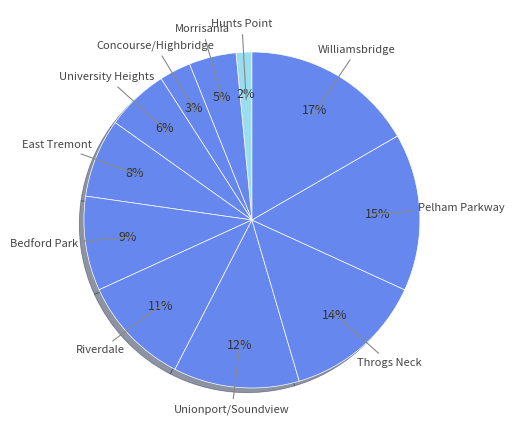

Which slice is the smallest?

Hunts Point